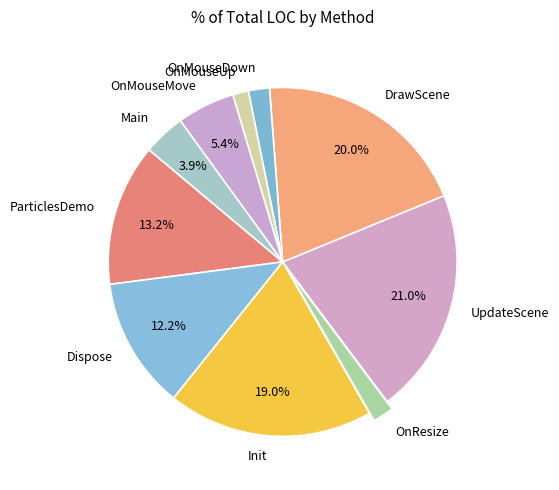

Between Init and DrawScene, which is larger?

DrawScene